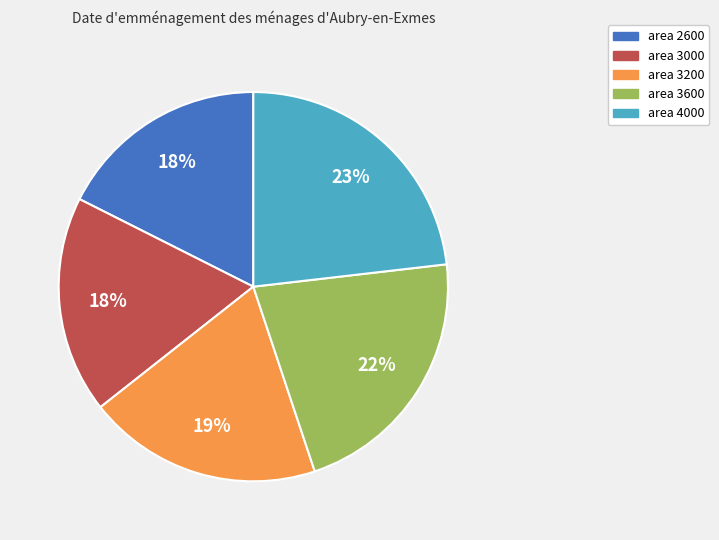

How many slices are in this pie chart?

5